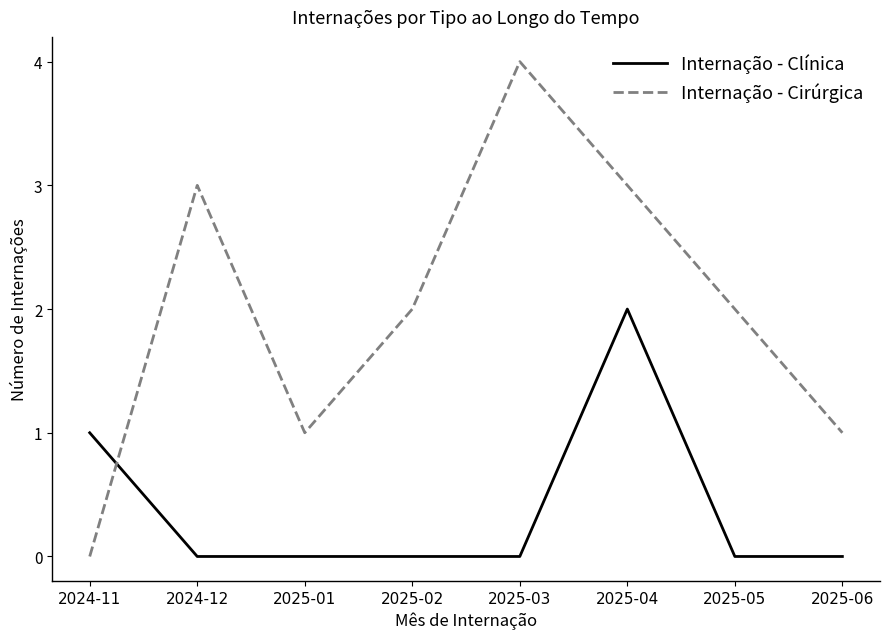

At 2025-03, list the series in order from largest to smallest.

Internação - Cirúrgica, Internação - Clínica